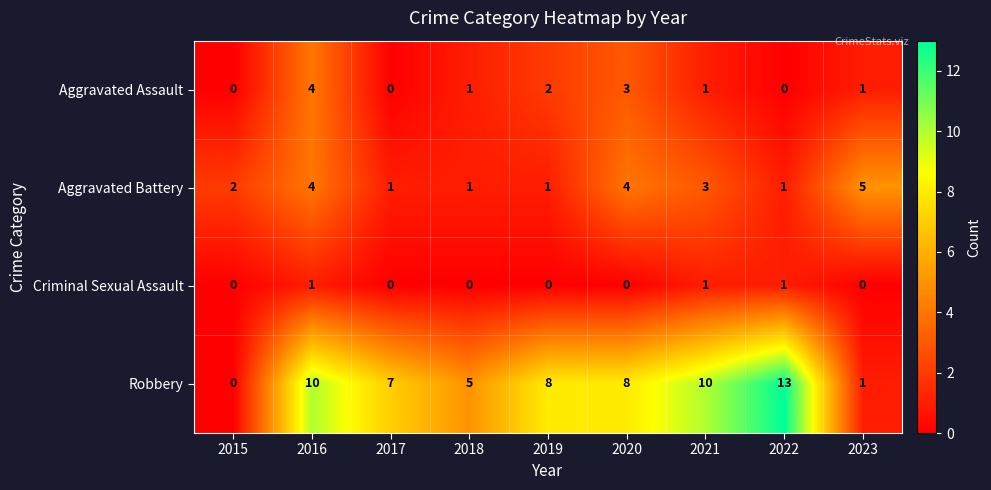

The Aggravated Assault series shows 0 at 2021. True or false?

False